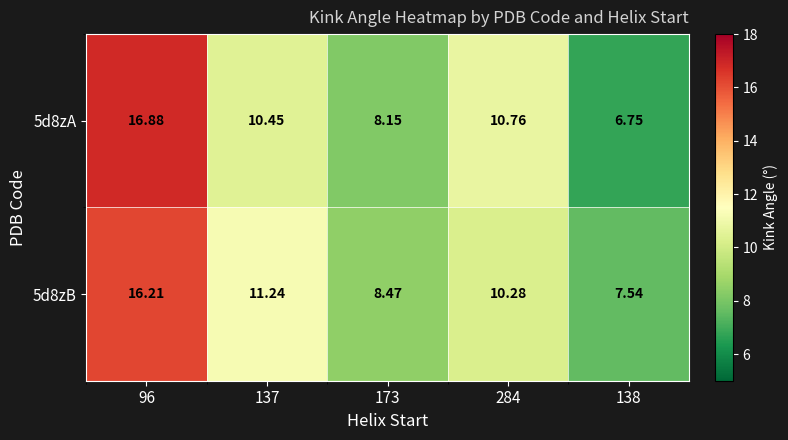

Is the value of 5d8zA at 173 greater than the value of 5d8zB at 137?

No